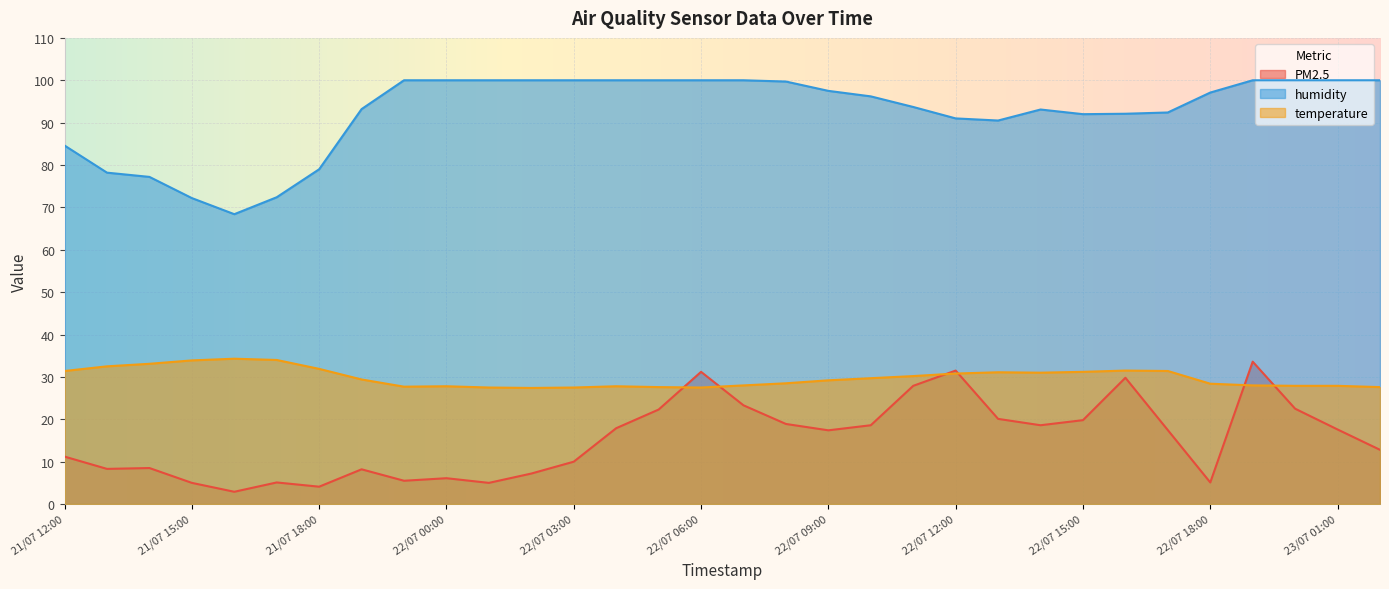

True or false: humidity and PM2.5 cross at least once.

False